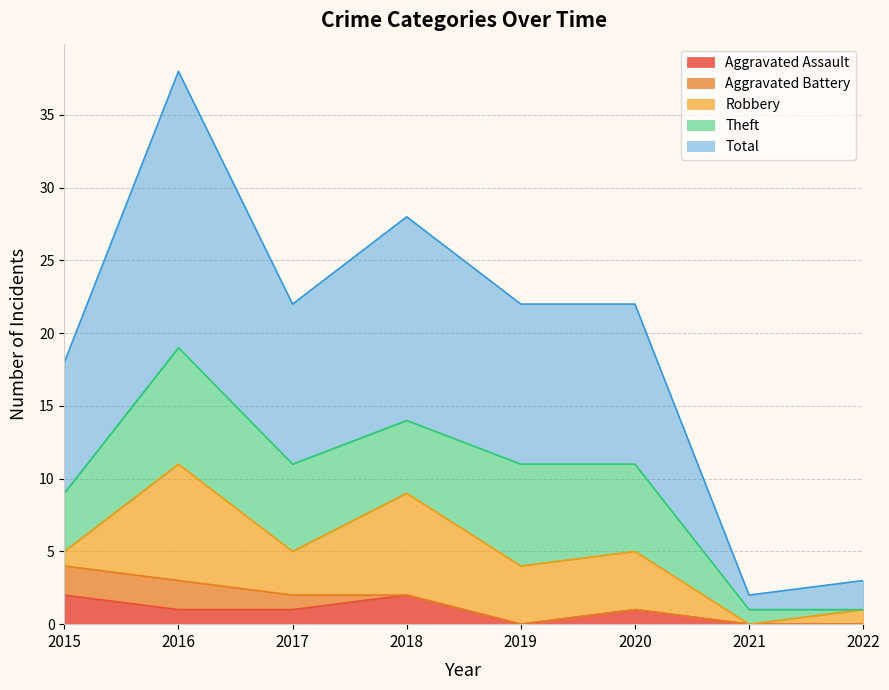

At which label does Theft first exceed 6?

2016